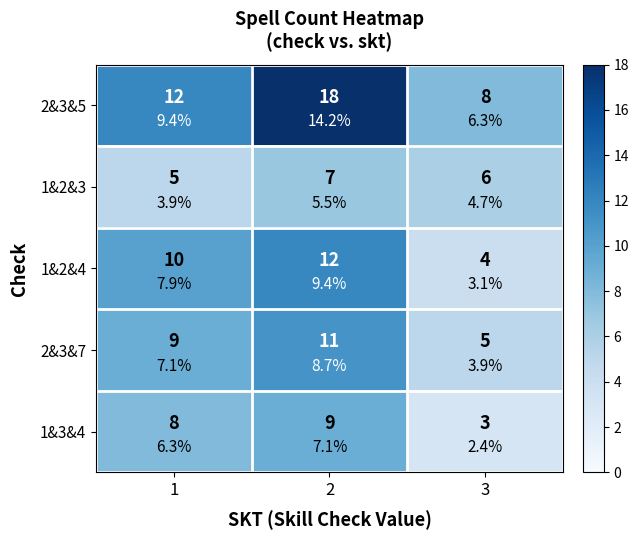

Which has a higher value, 2 or 1?

2